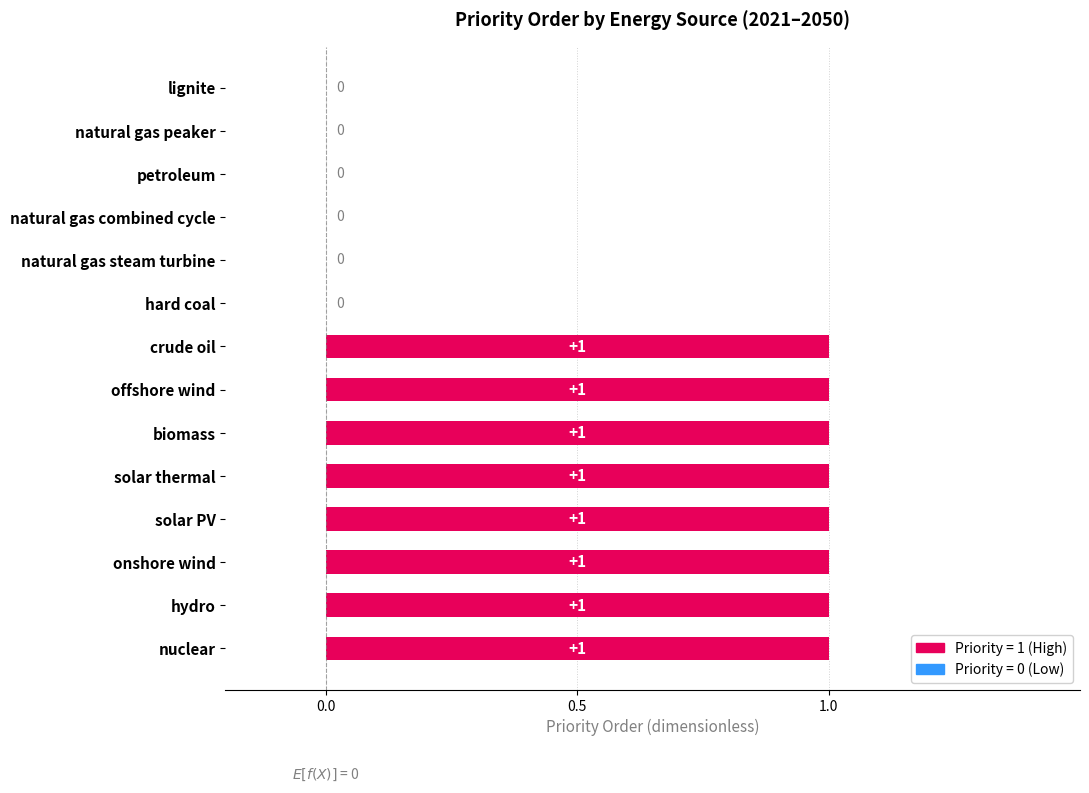

Reading top to bottom, transcribe all the data shown in this chart.

lignite=0	natural gas peaker=0	petroleum=0	natural gas combined cycle=0	natural gas steam turbine=0	hard coal=0	crude oil=1	offshore wind=1	biomass=1	solar thermal=1	solar PV=1	onshore wind=1	hydro=1	nuclear=1